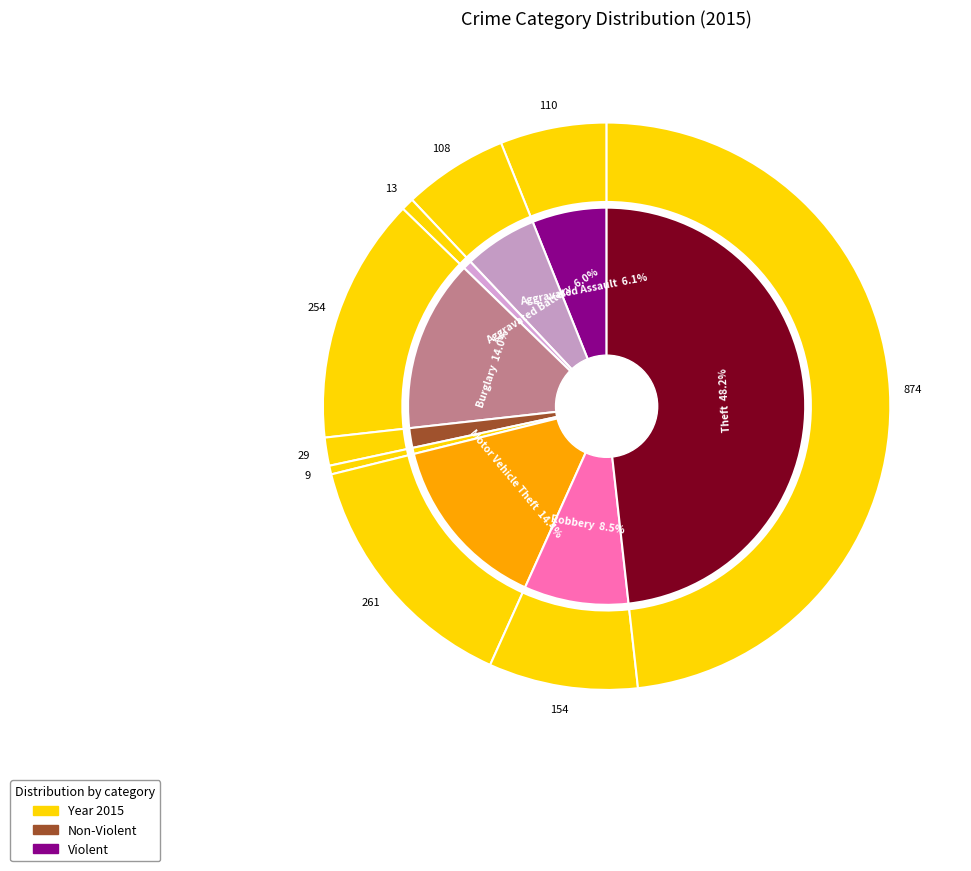

Does any single category account for the majority?

No